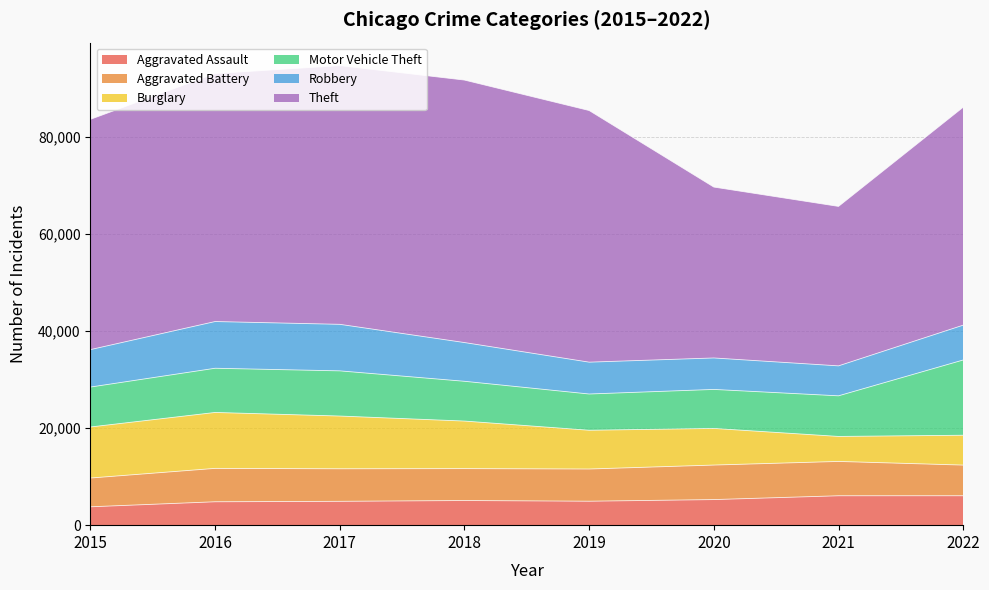

Count the number of data series in this chart.

6